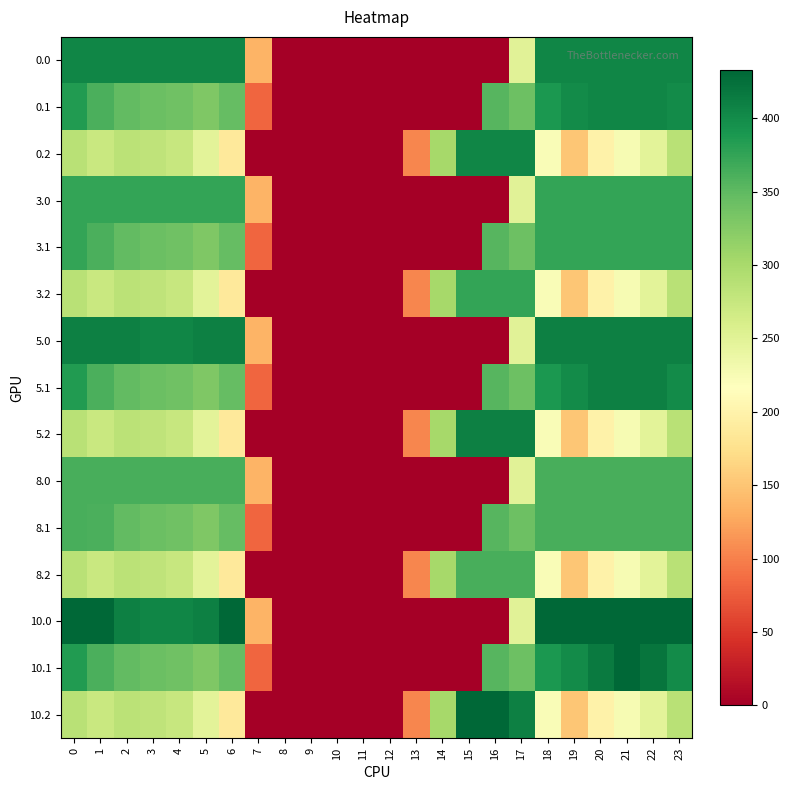

Between 20 and 14, which is larger?

20